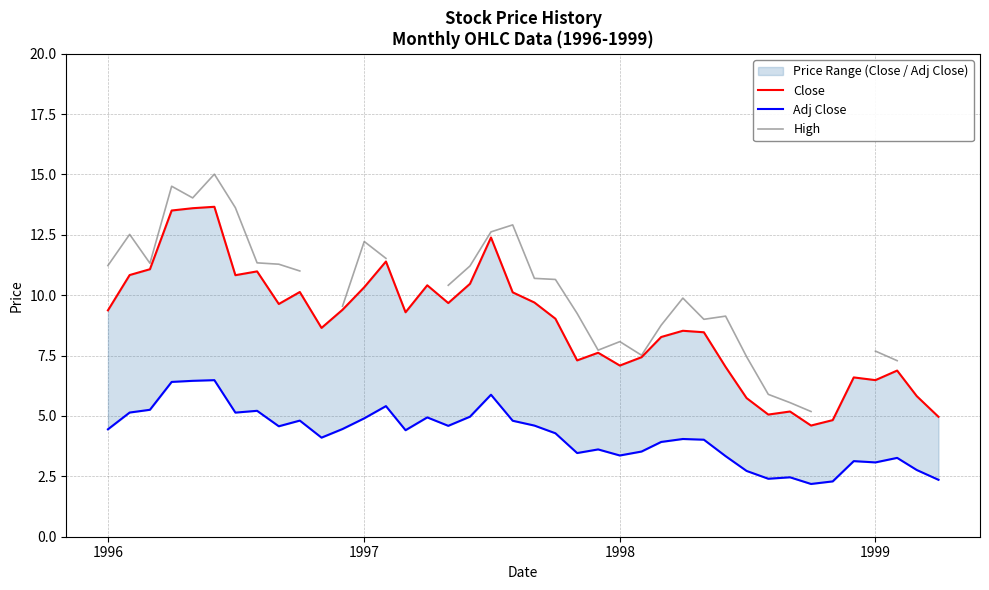

What is the maximum value shown in the chart?

15.0